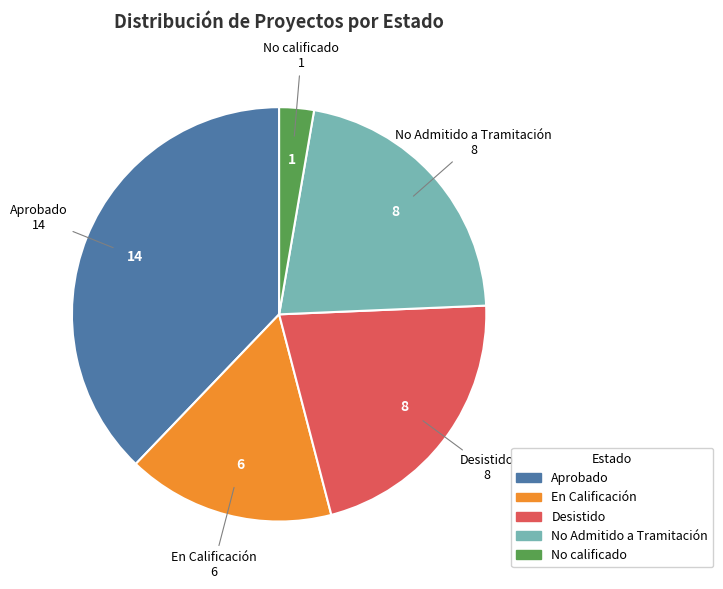

Count the number of slices in the pie.

5